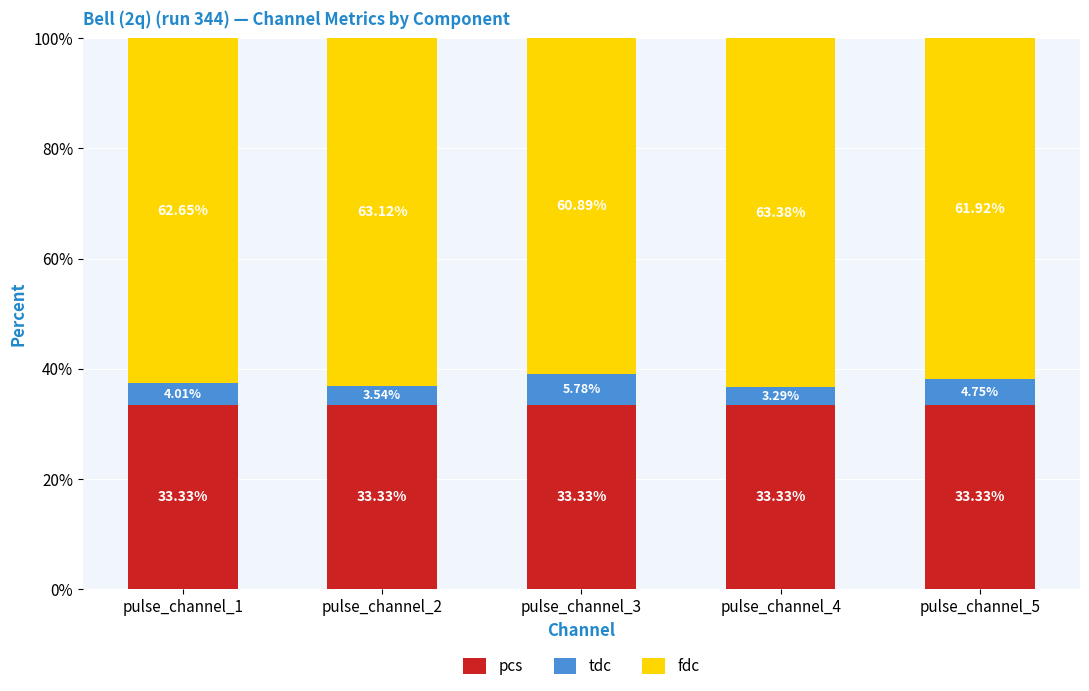

What is the average value of the pcs series?

33.3